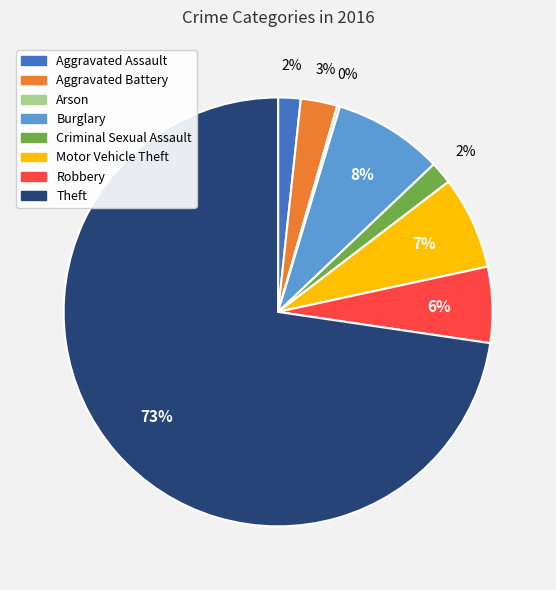

Is the sum of Burglary and Theft greater than half?

Yes